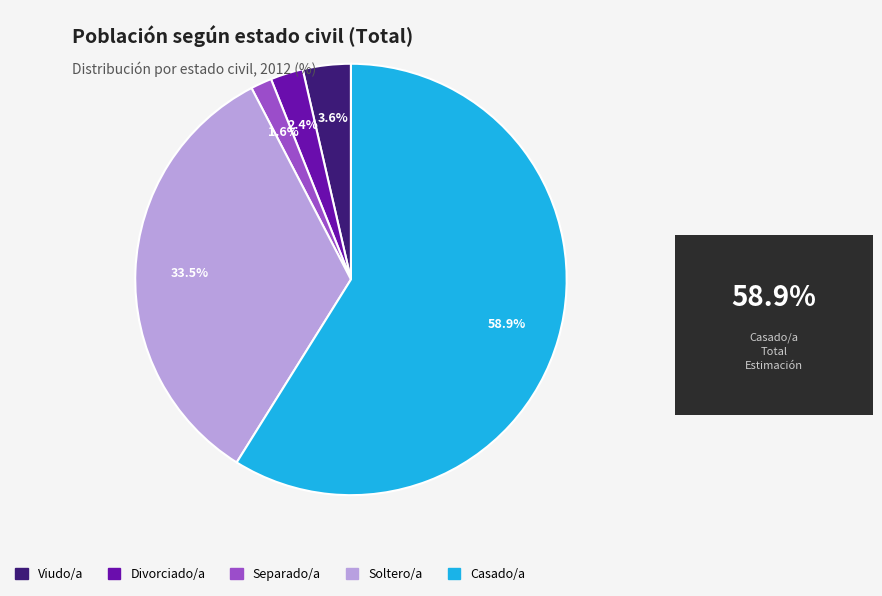

Is it true that Casado/a is 59% of the pie?

True